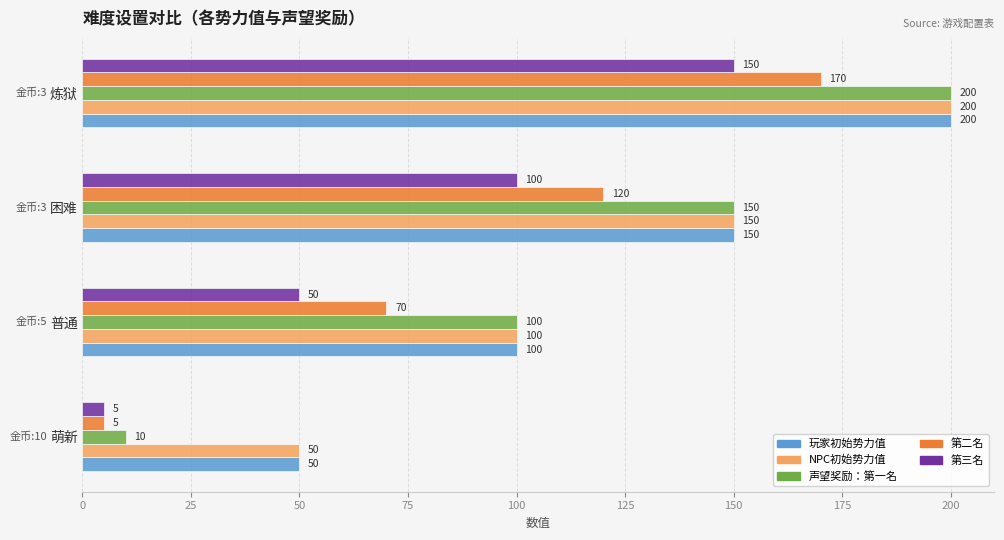

What is the difference between the maximum and minimum values in the NPC初始势力值 series?

150